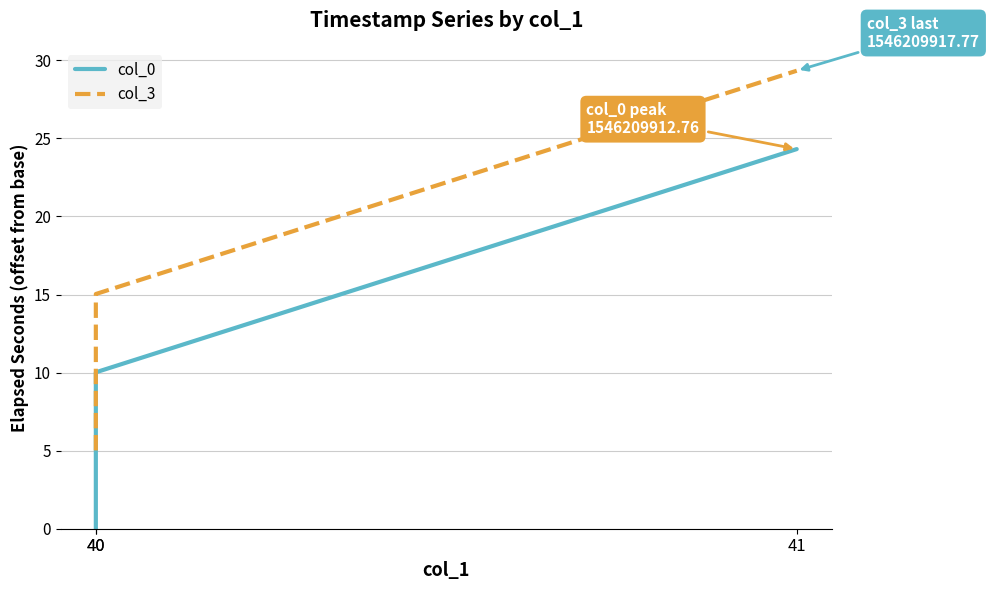

Where is col_3 nearest to the value 17?

40